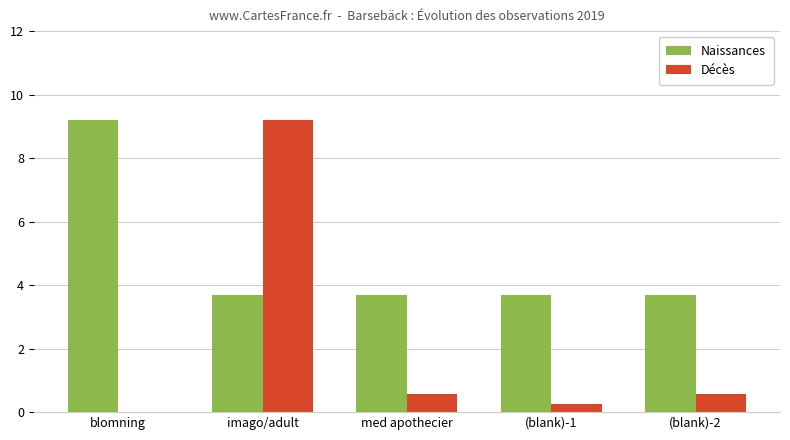

What value does the Naissances series have at (blank)-2?

3.7